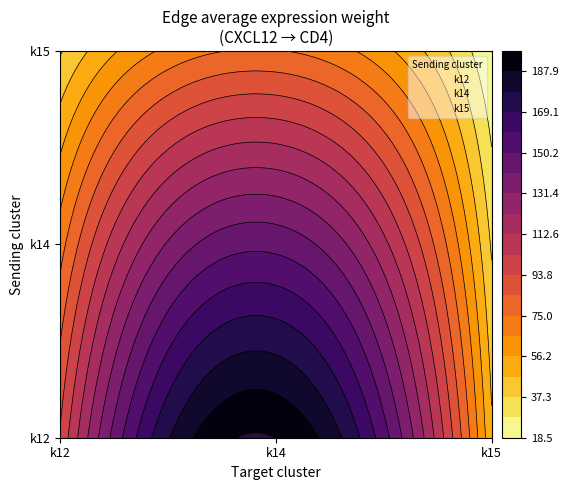

Which label corresponds to the largest value in the chart?

k14